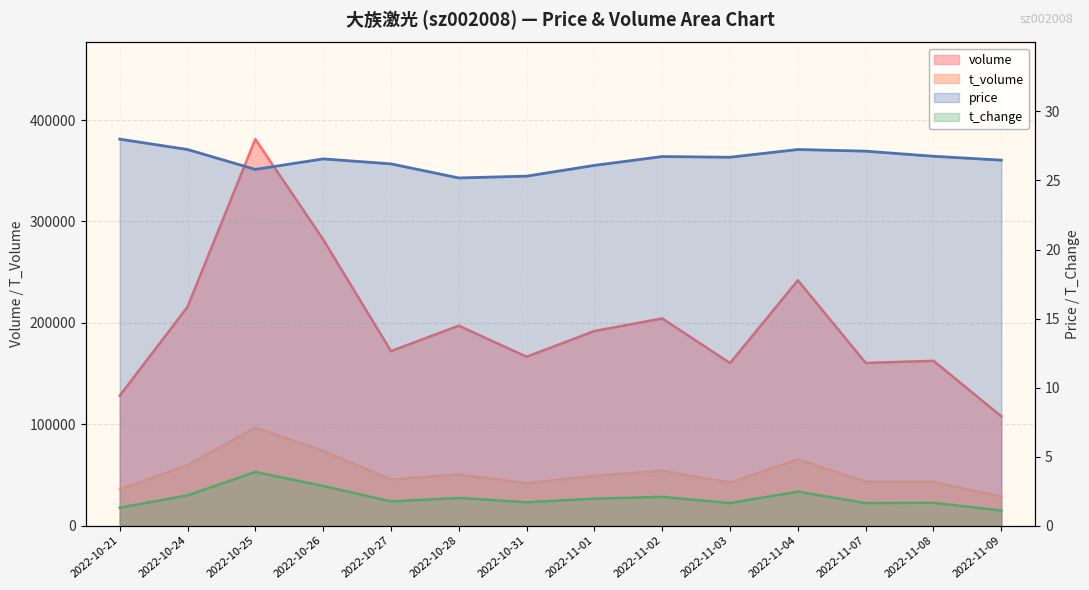

How many data points does each series have?

14